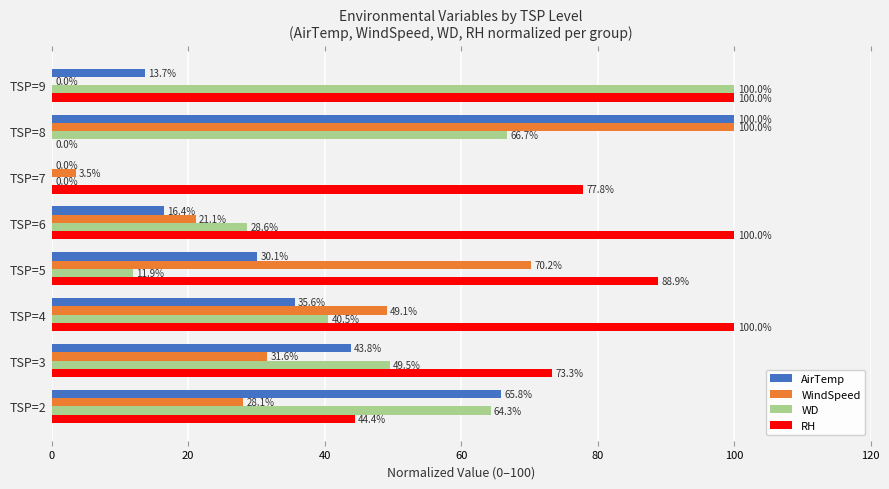

True or false: RH has a value of 129.8 at TSP=5.

False